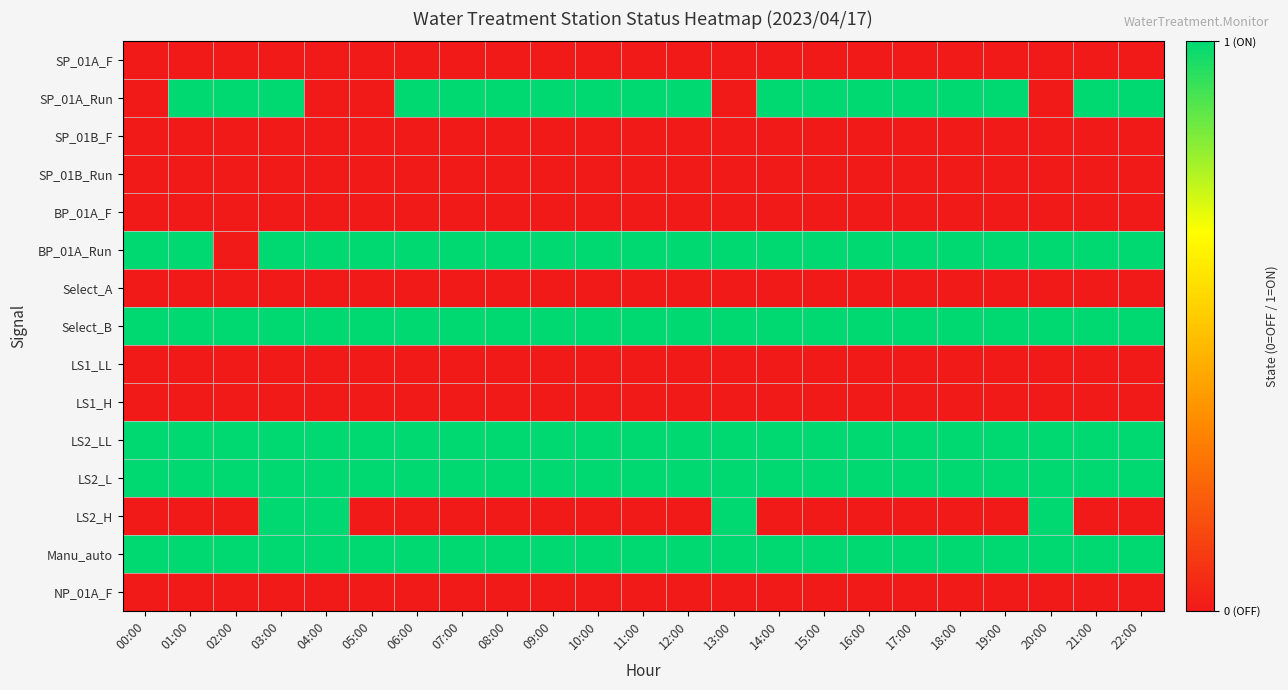

At which category is the sum across all series the highest?

03:00